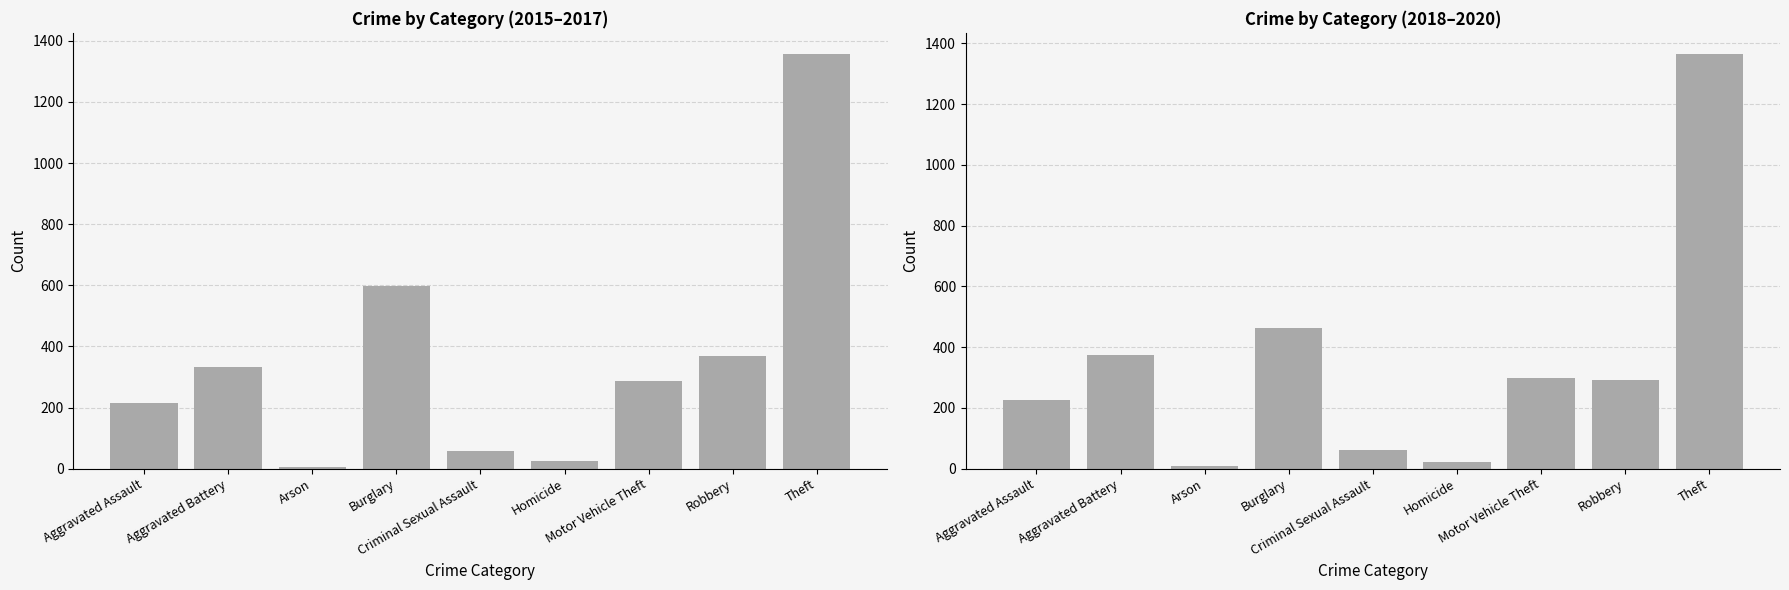

Rank the series by their maximum value, from highest to lowest.

2018–2020, 2015–2017